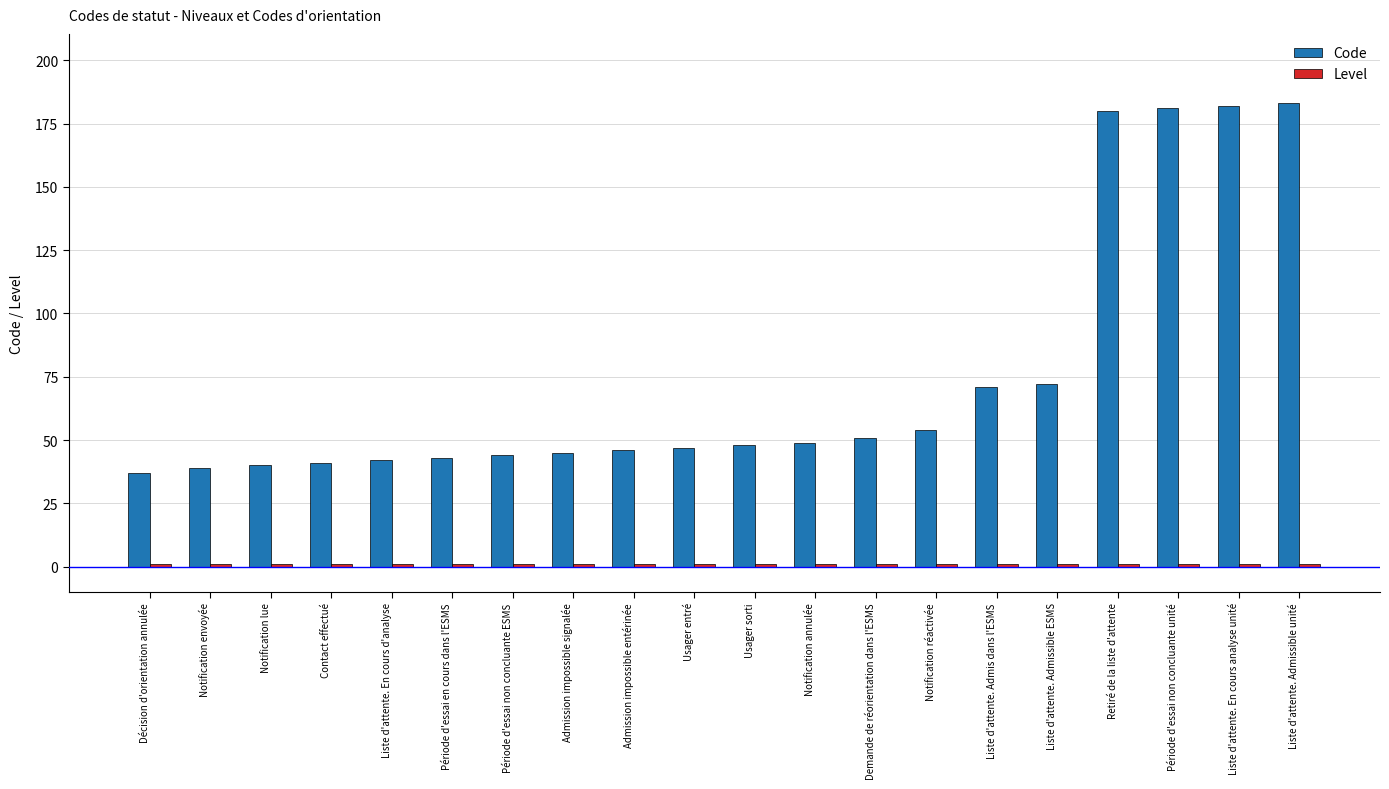

What is the greatest value displayed?

183